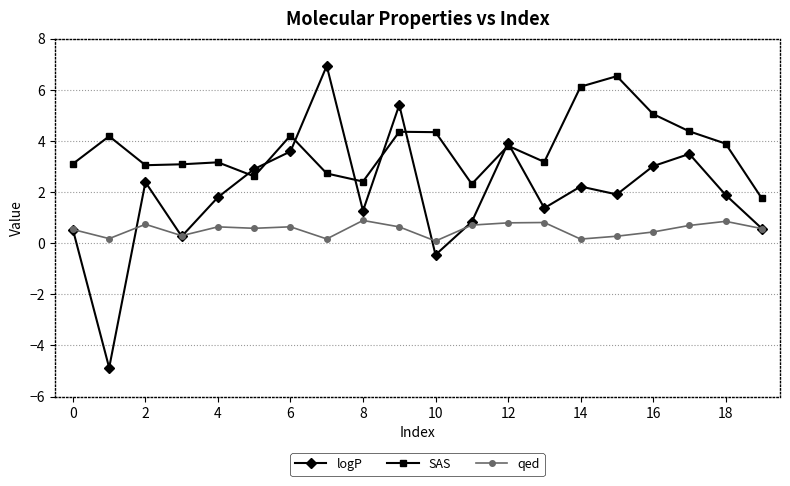

What is the minimum value for SAS?

1.8